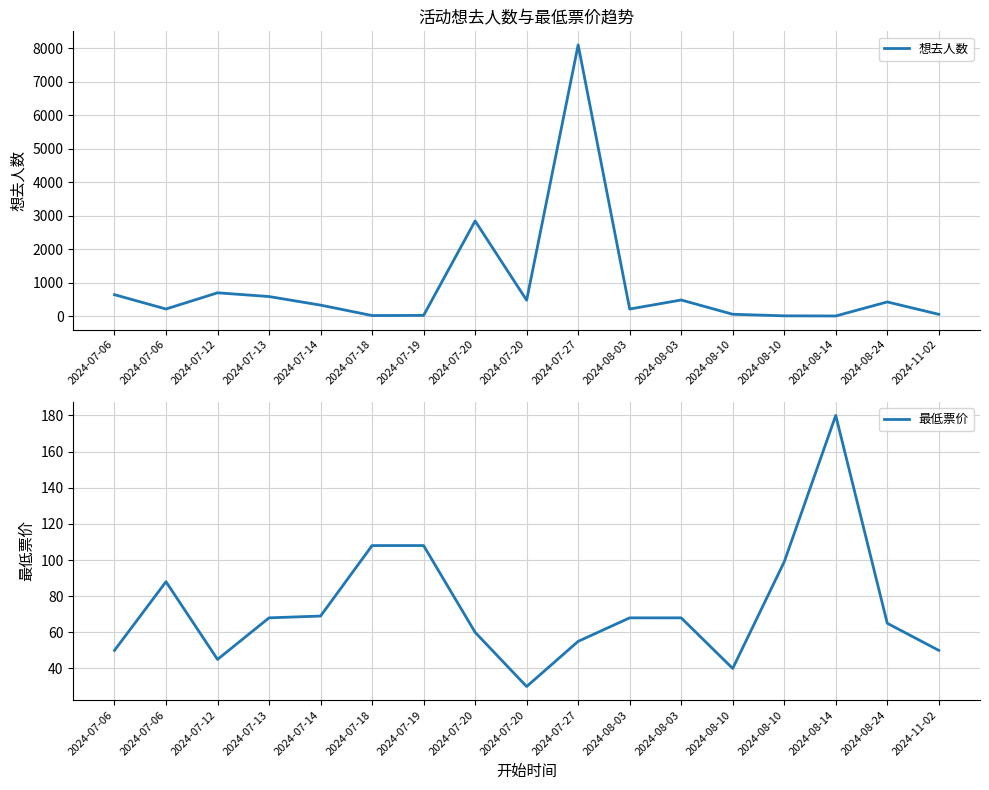

True or false: 想去人数 has a value of 50 at 2024-11-02.

True